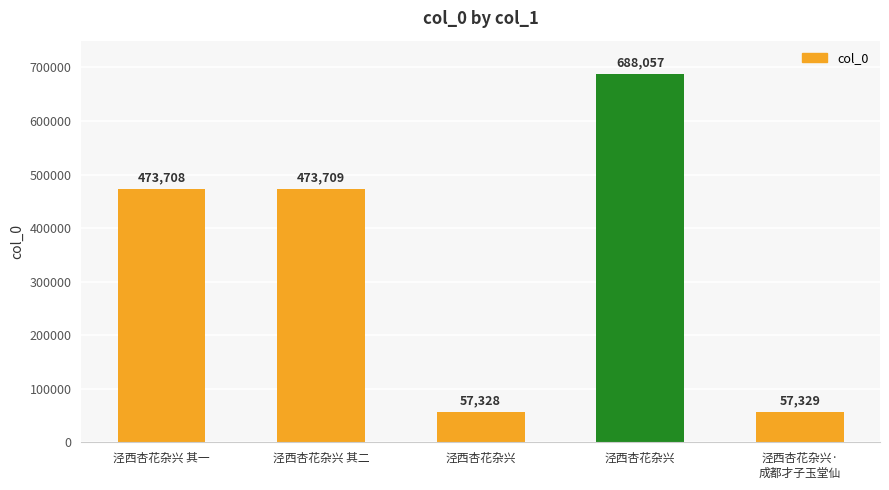

Rank the categories by value from highest to lowest.

泾西杏花杂兴, 泾西杏花杂兴 其二, 泾西杏花杂兴 其一, 泾西杏花杂兴·
成都才子玉堂仙, 泾西杏花杂兴